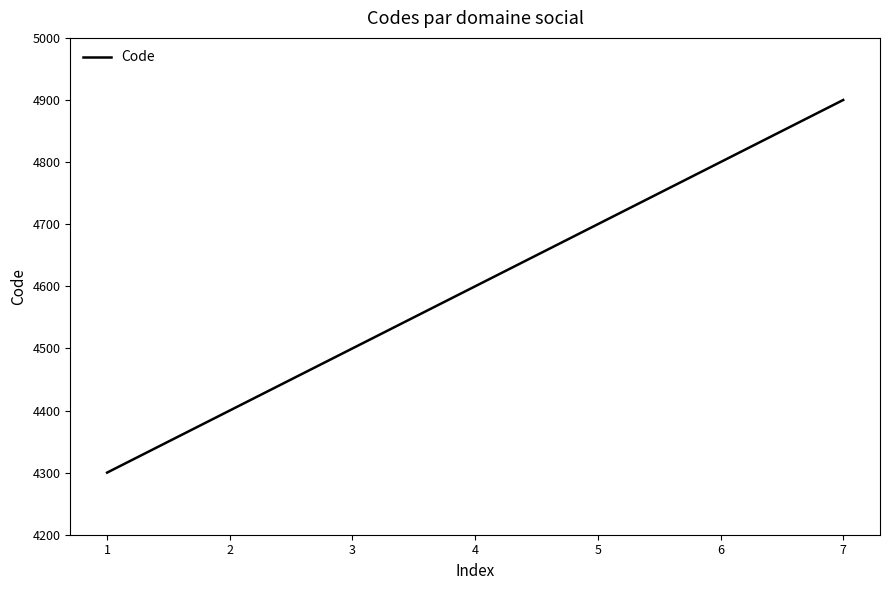

What is the minimum value shown in the chart?

4300